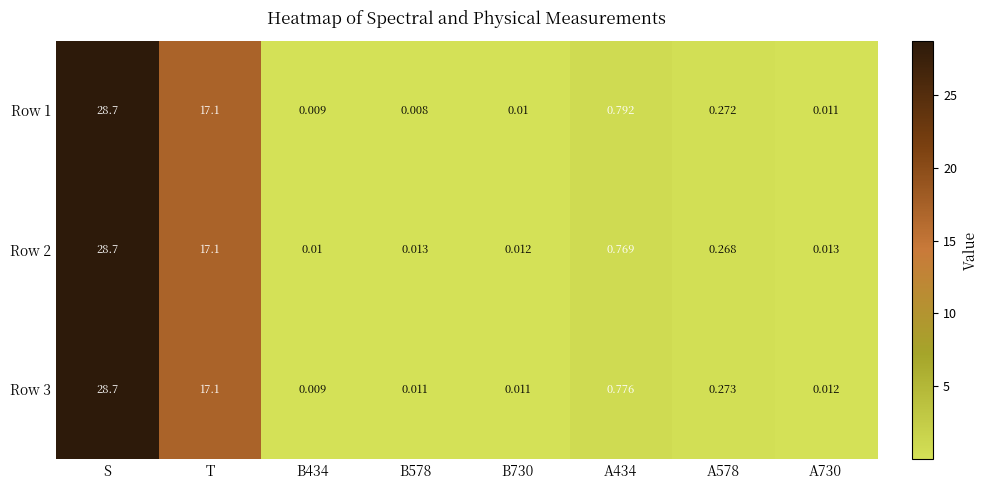

Which series has the largest total across all categories?

Row 1